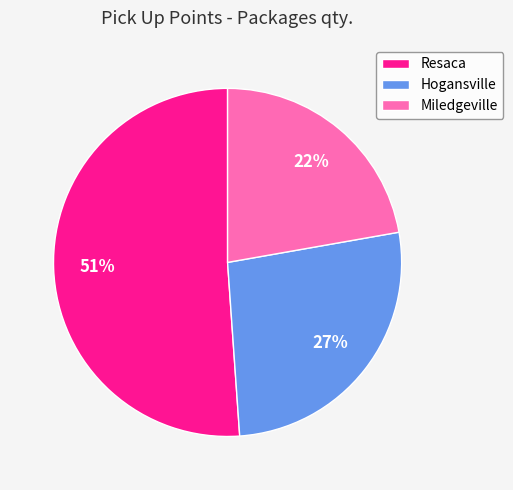

Which has a higher value, Resaca or Hogansville?

Resaca